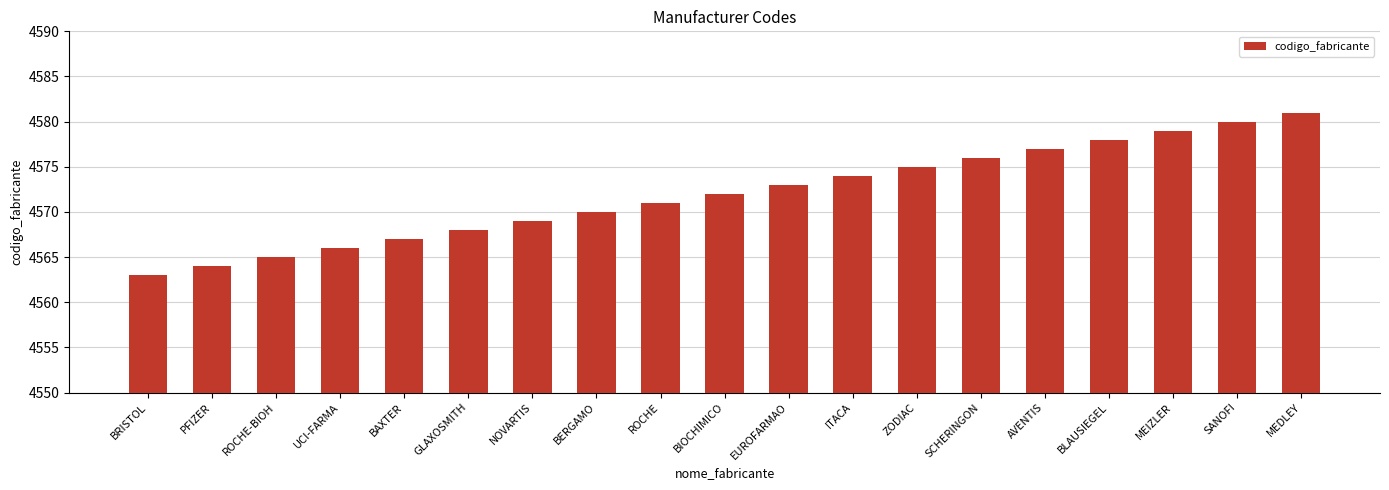

Which category has the lowest value across all series?

BRISTOL